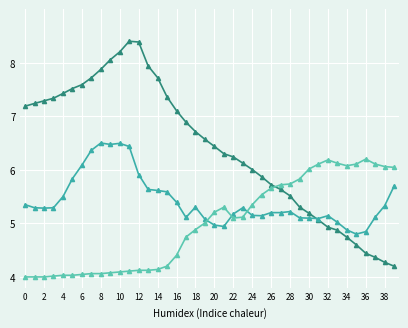

What is the smallest value displayed?

4.0